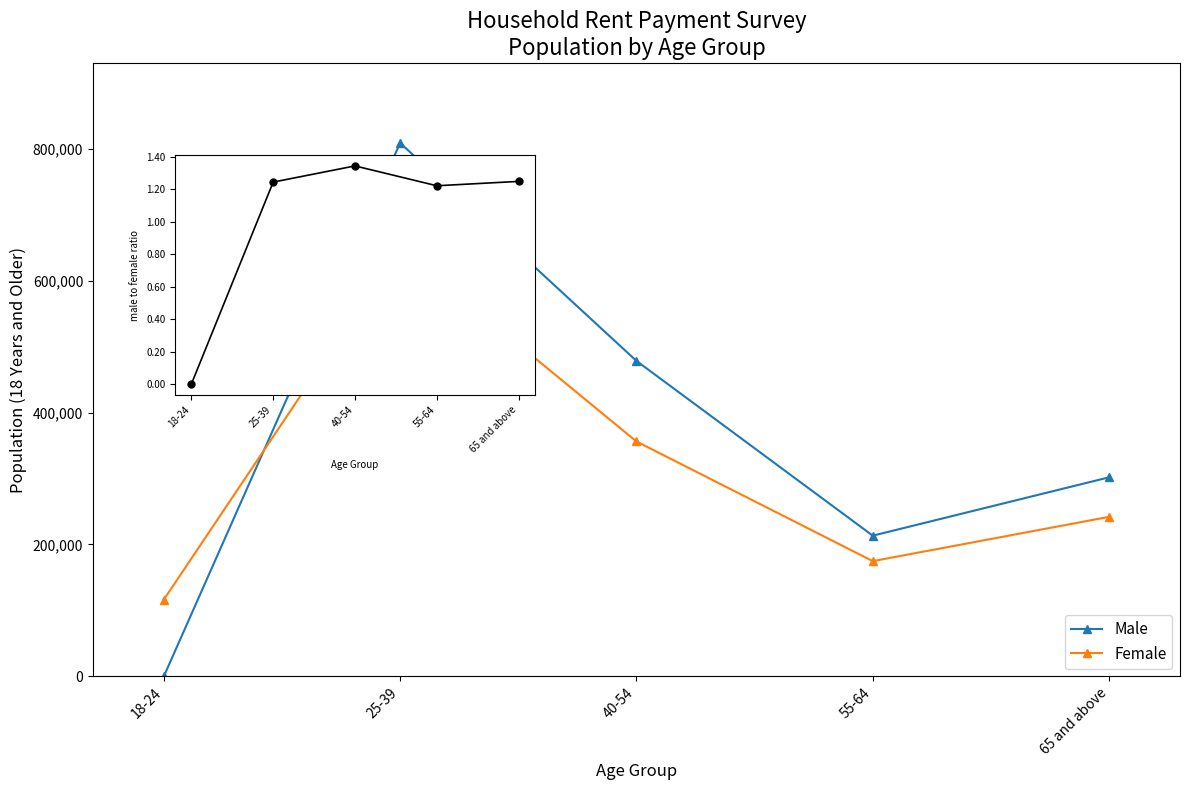

What is the difference between the highest and lowest values at 40-54?

478235.7